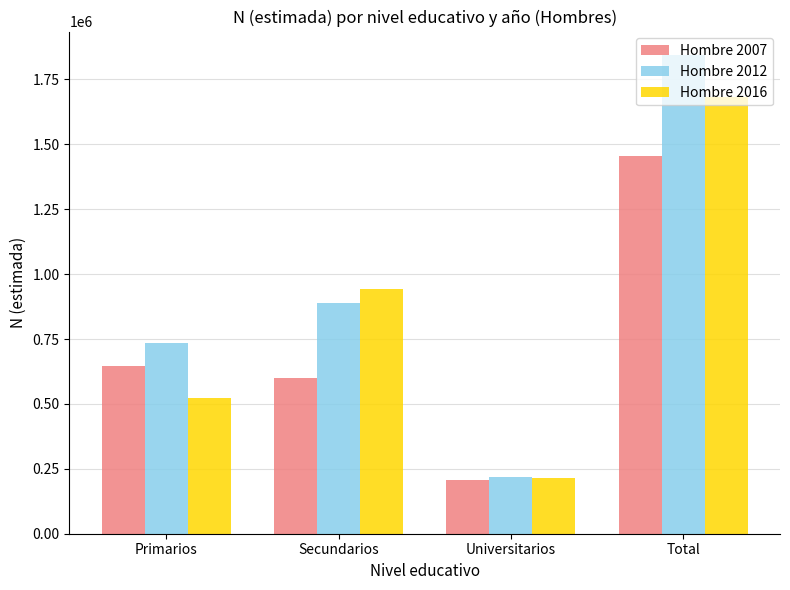

What is the value of the Hombre 2016 bar at the 2nd from the left?

943782